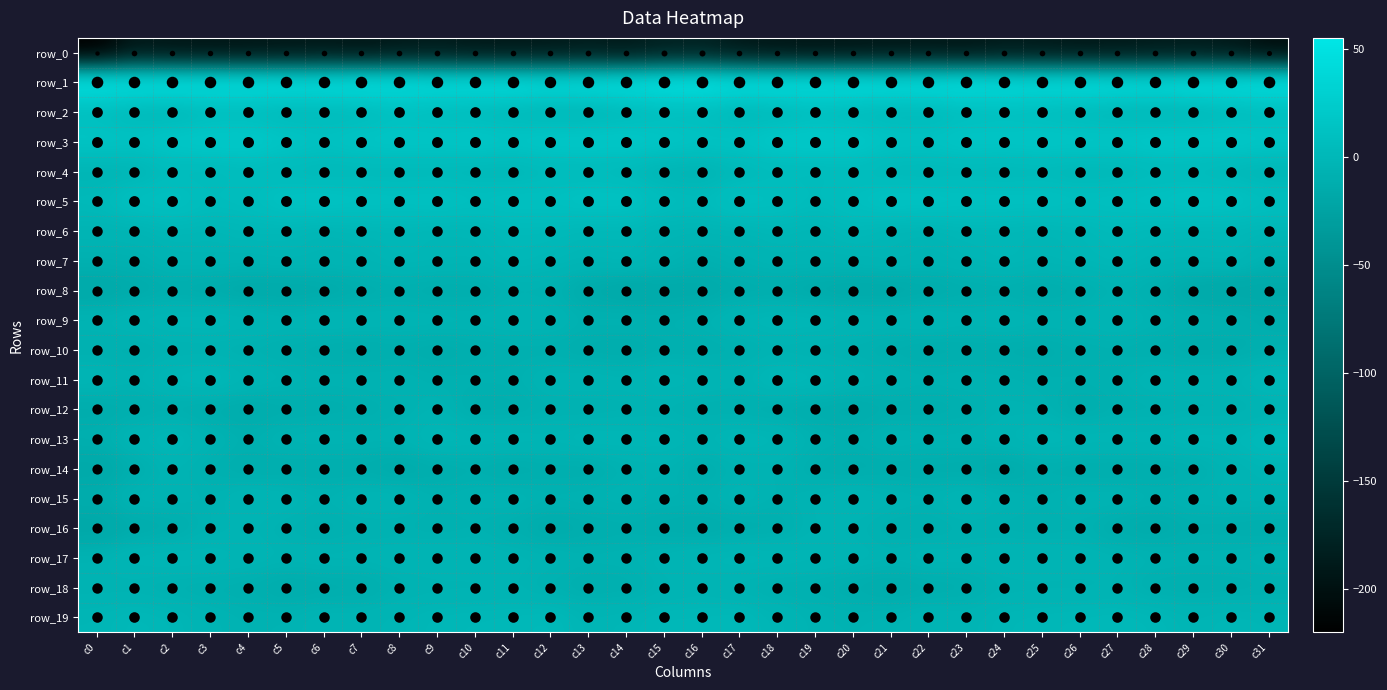

Which series changed the most between c1 and c5?

row_19